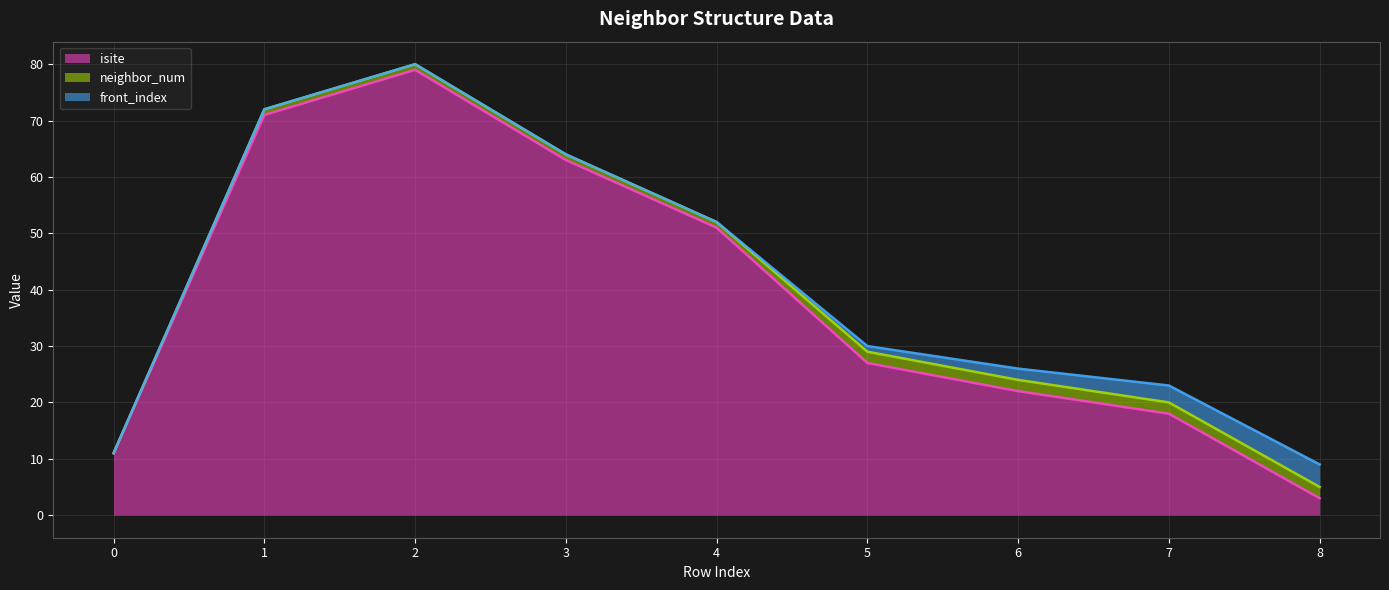

Reading right to left, extract all data points from this chart.

isite: 8=3	7=18	6=22	5=27	4=51	3=63	2=79	1=71	0=11
neighbor_num: 8=2	7=2	6=2	5=2	4=1	3=1	2=1	1=1	0=0
front_index: 8=4	7=3	6=2	5=1	4=0	3=0	2=0	1=0	0=0